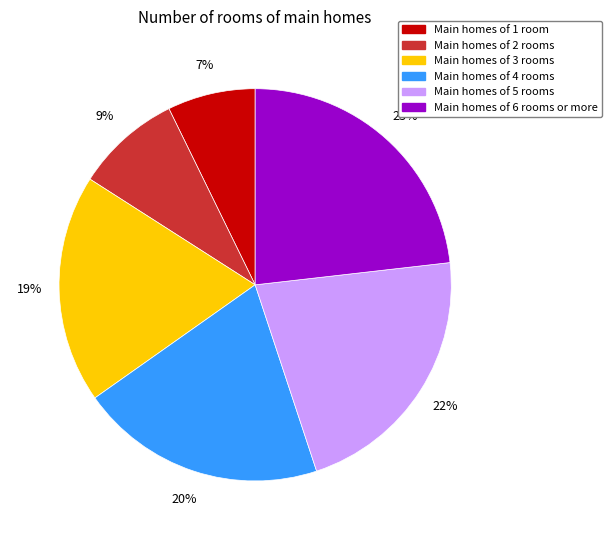

Is it true that Main homes of 3 rooms is 19% of the pie?

True